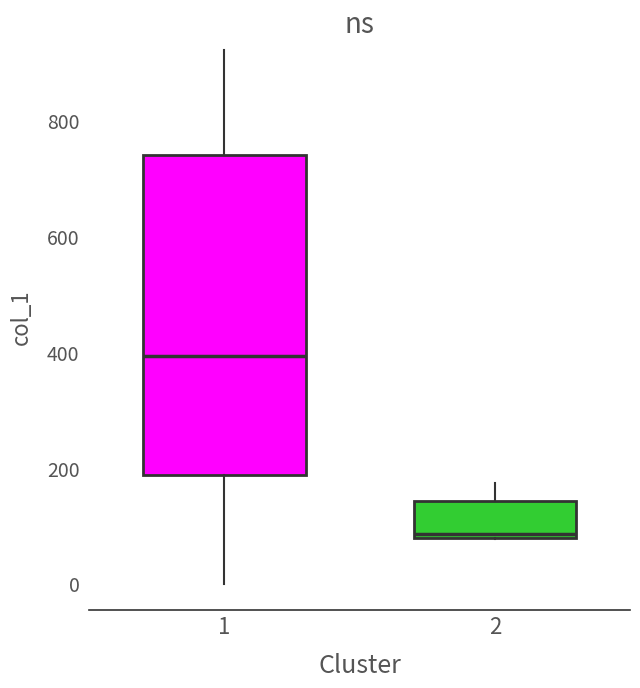

Reading left to right, transcribe this box plot: for each box, give where its median line is, the range the box spans, and where its two whiskers end, as read against the y-axis. The values are not printed on the chart, so give them approximately, as read against the axis.

1: median 400, box 180 to 740, whiskers 0 to 920
2: median 80 (just above the box's lower edge), box 80 to 140, whiskers 80 to 180